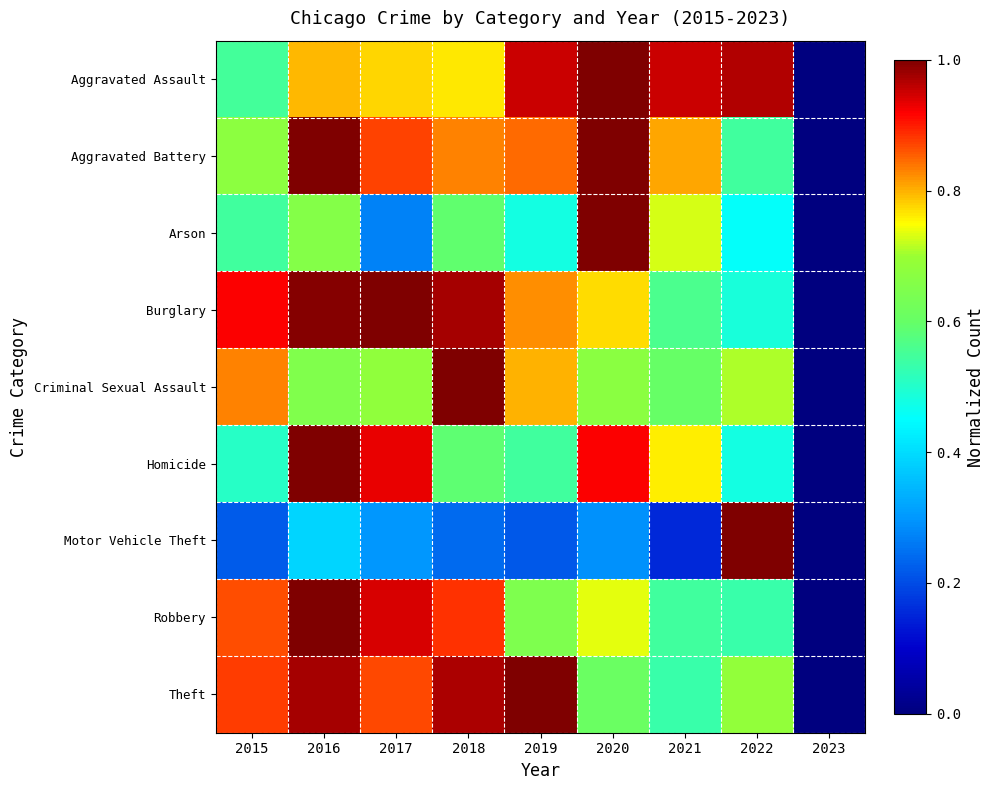

At which category is the sum across all series the highest?

2016